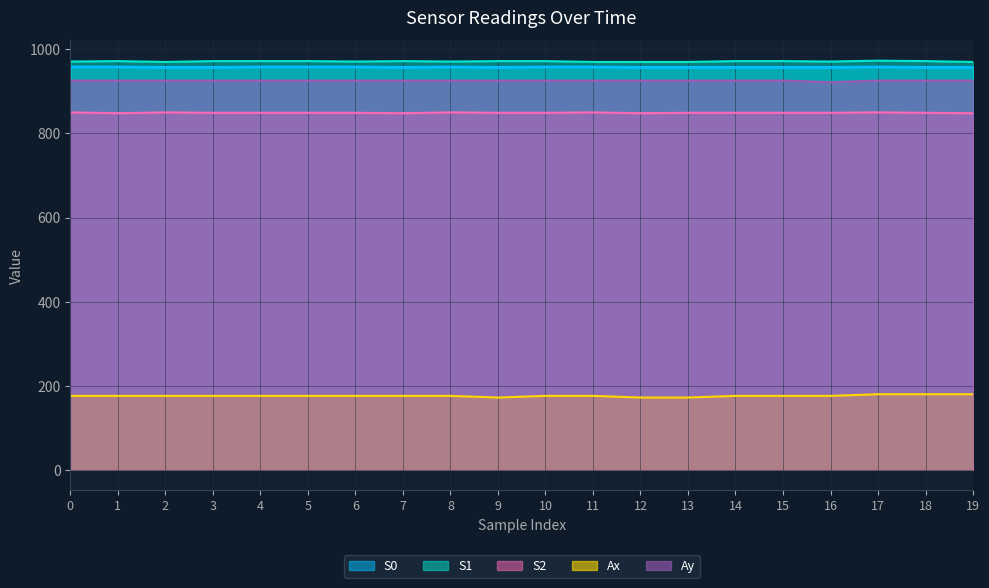

True or false: Ay and Ax cross at least once.

False